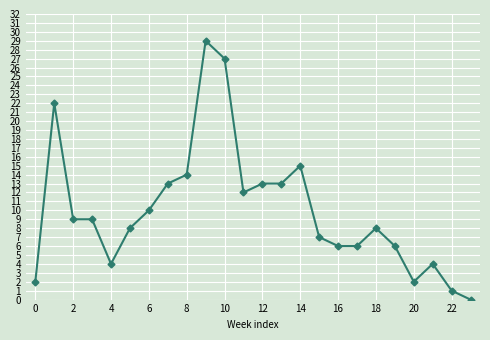

What is the value of the 16th point from the left?

7